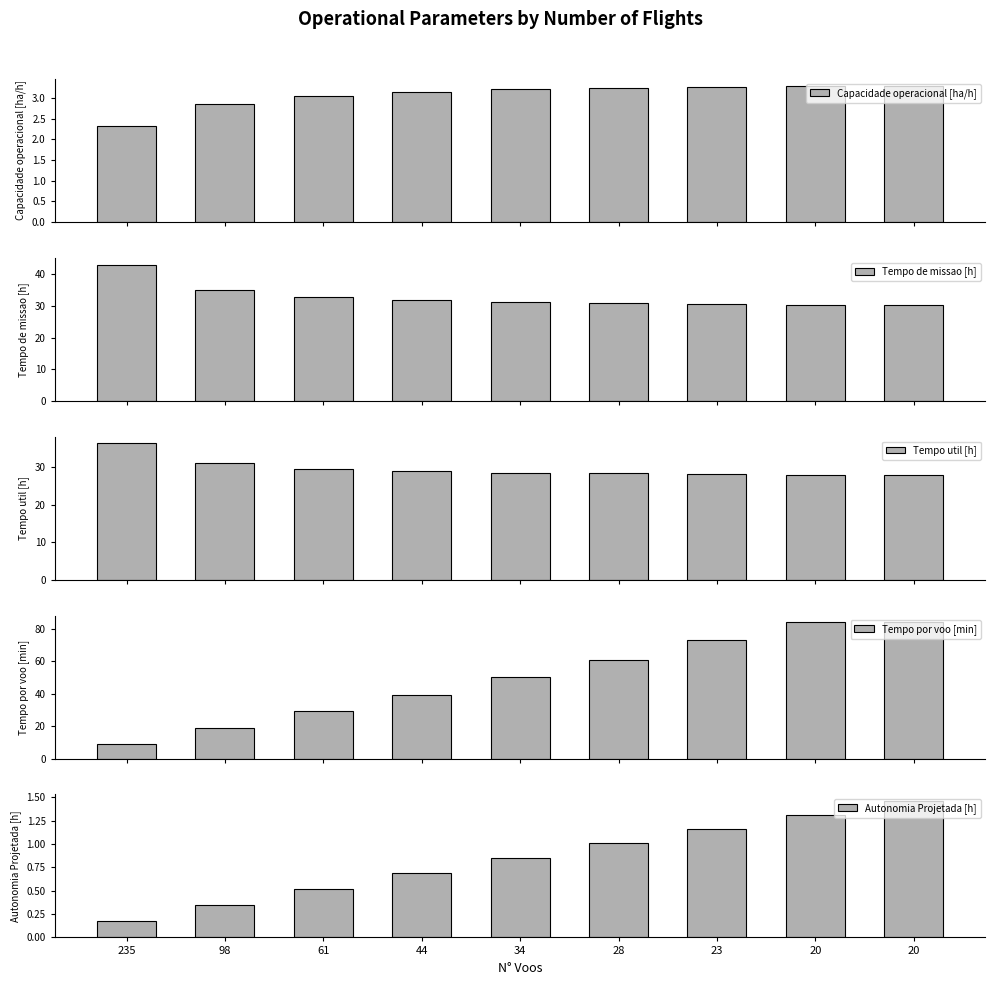

The value of Tempo util [h] at 44 is 47.2. True or false?

False